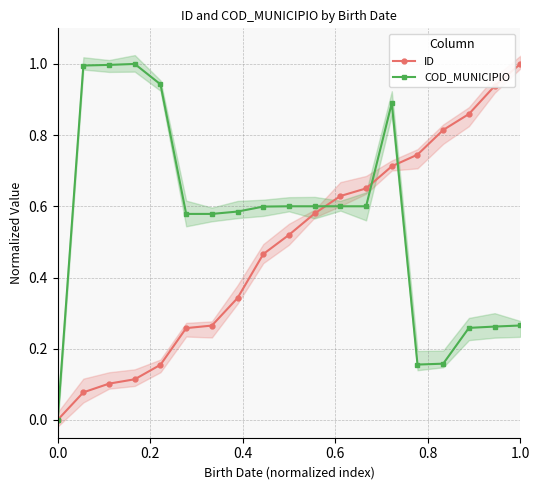

How many distinct data groups are displayed?

2